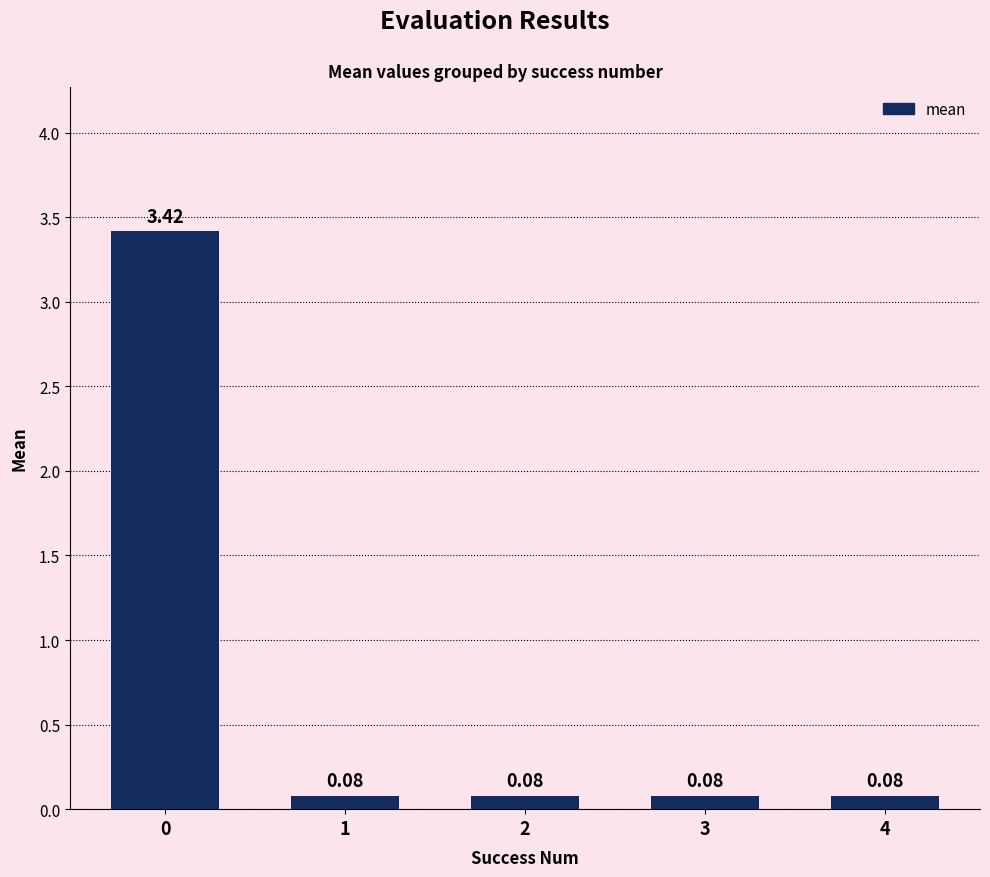

Are the bars horizontal?

No